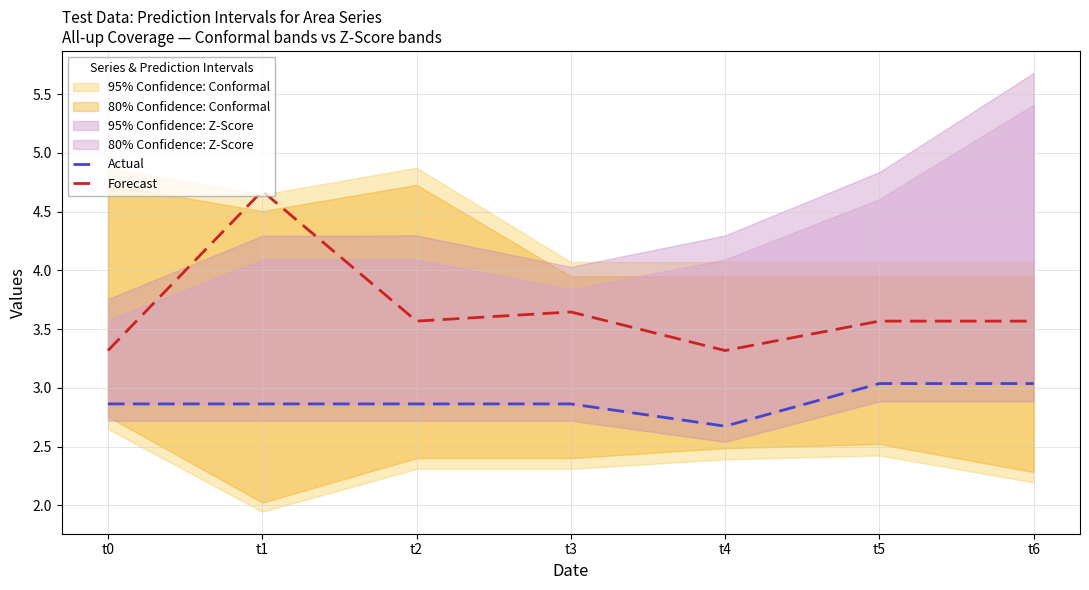

True or false: Actual has a value of 2.9 at t3.

True